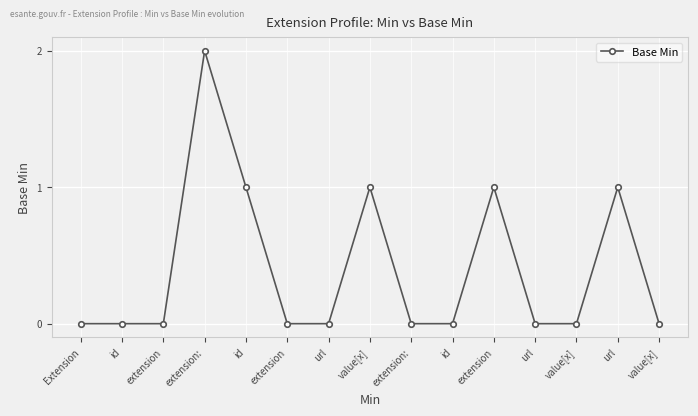

Reading right to left, list all the values displayed in this chart.

0	1	0	0	1	0	0	1	0	0	1	2	0	0	0